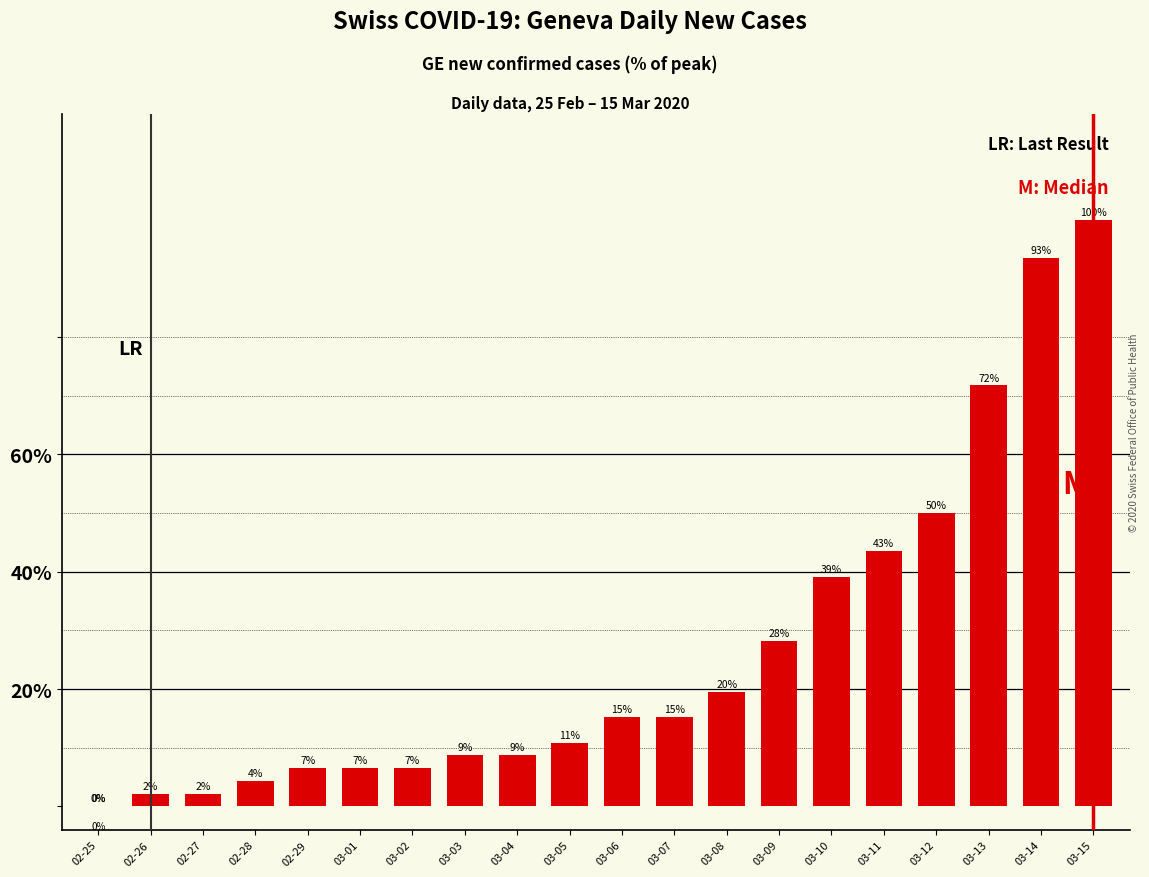

How many bars are there in total?

20